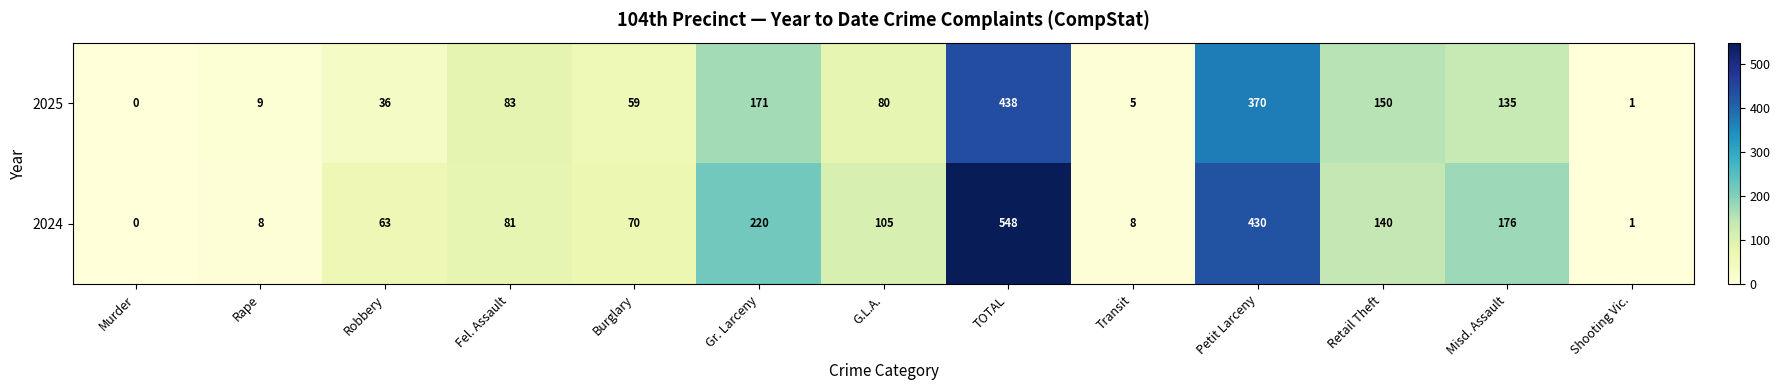

Is the value of 2025 at Petit Larceny greater than the value of 2024 at Fel. Assault?

Yes